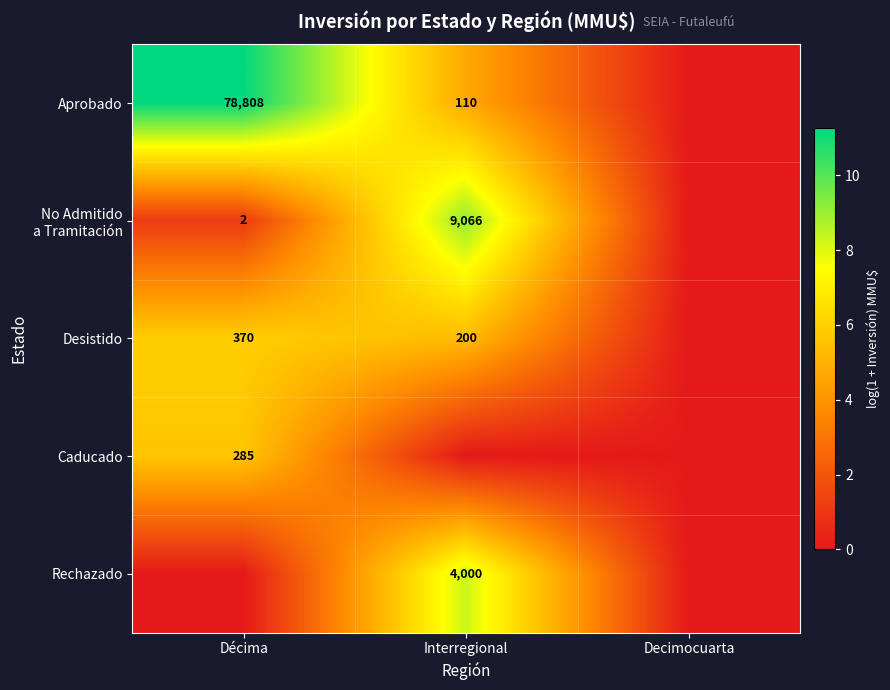

True or false: Rechazado has a value of 1236 at Interregional.

False